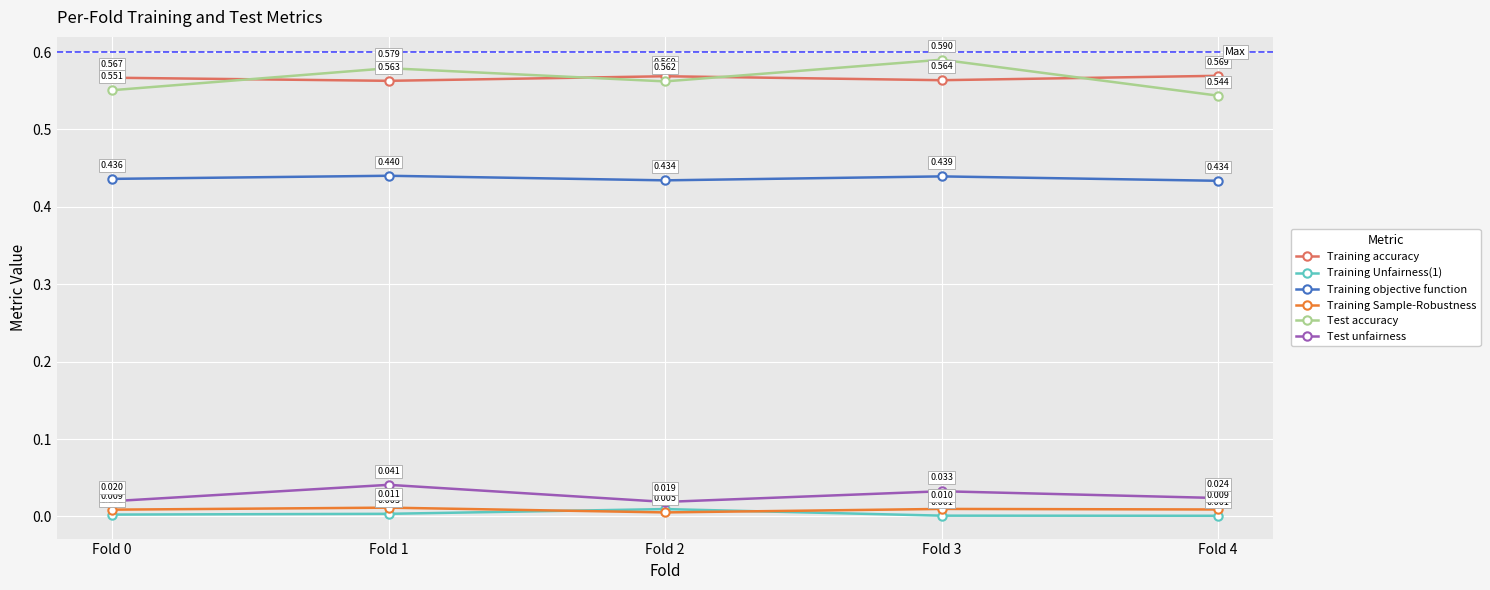

Where is the first local maximum for Training Unfairness(1)?

Fold 2